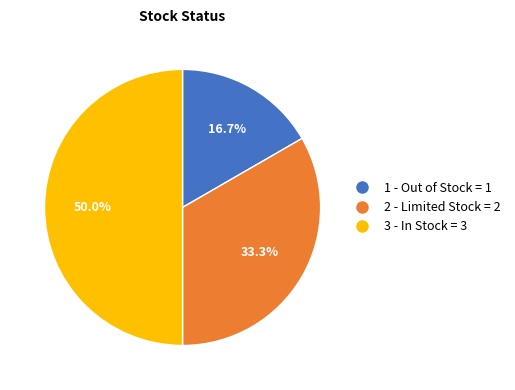

How many segments does this pie chart have?

3